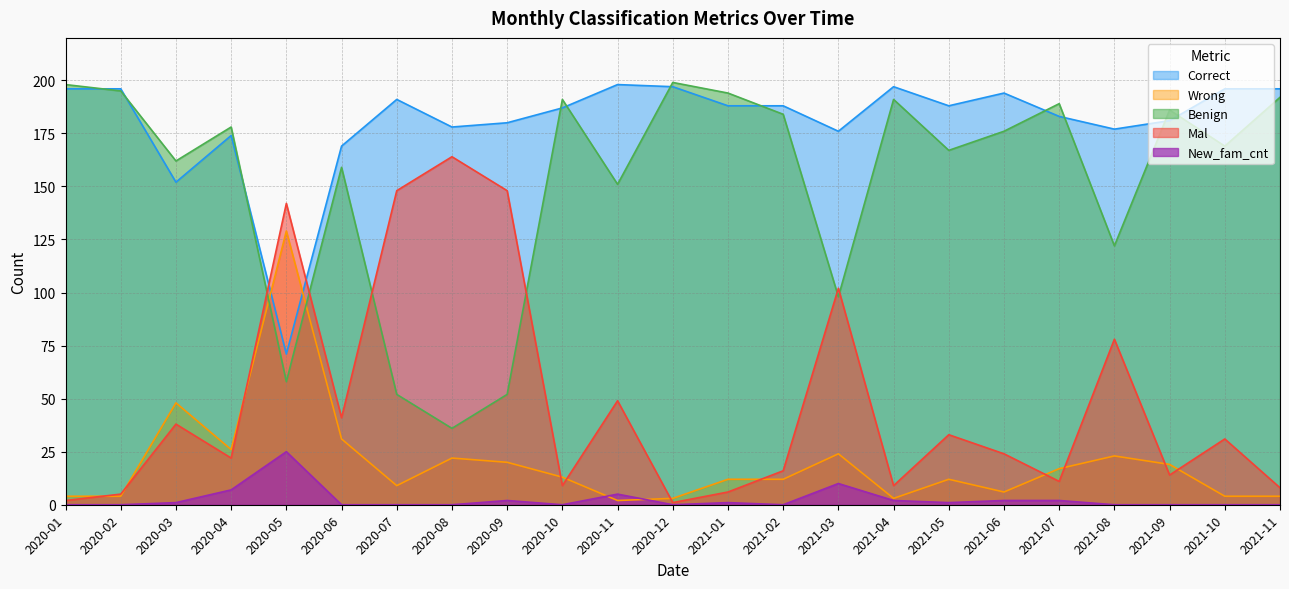

What is the maximum value for Correct?

198